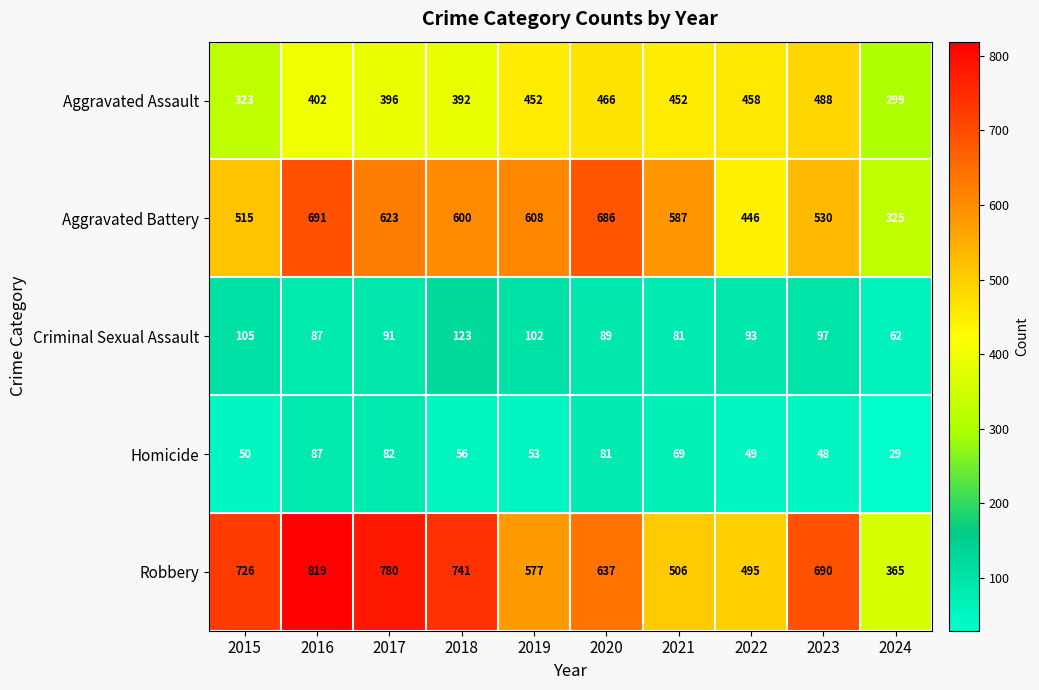

Which series has the largest range (max minus min)?

Robbery